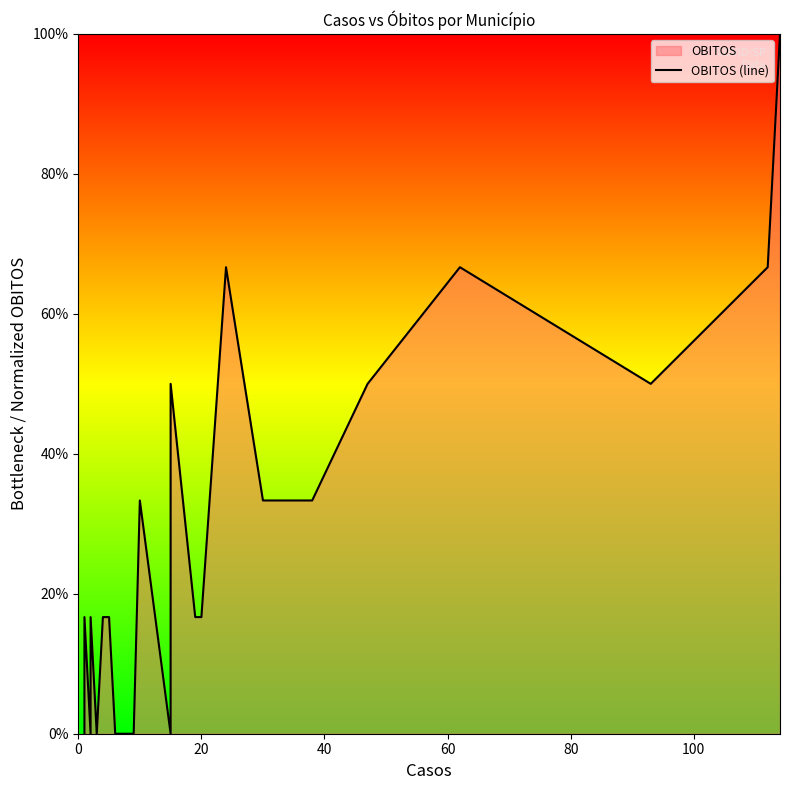

How many lines are shown in the chart?

1